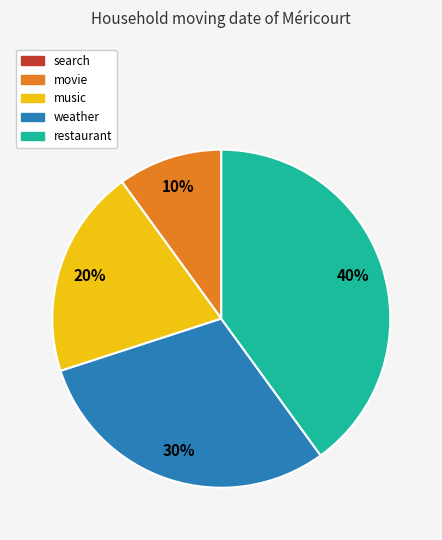

To the nearest percent, what is the average slice percentage?

25%